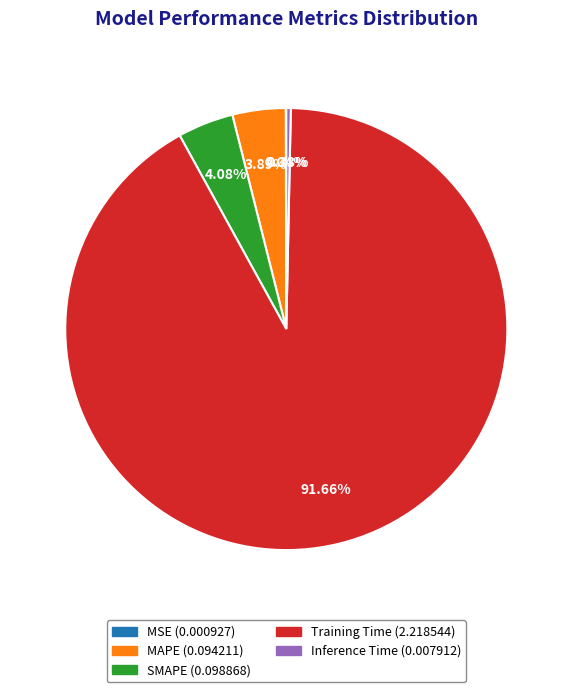

Does Training Time account for over 50% of the chart?

Yes